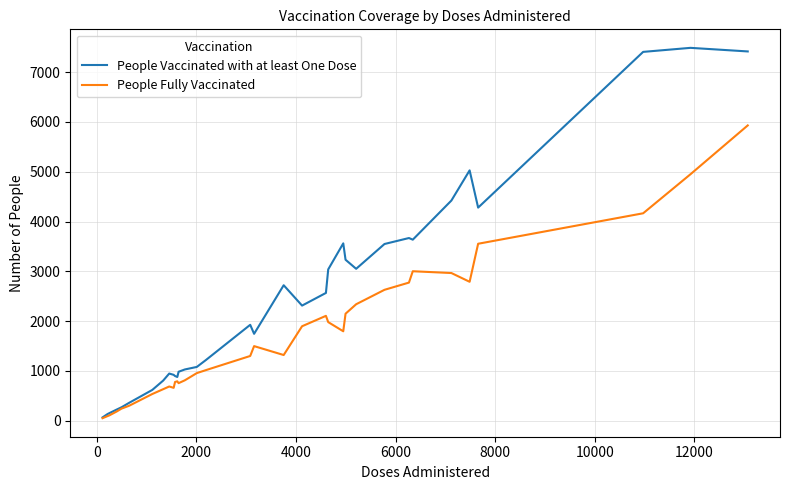

What is the difference between the maximum and minimum values in the People Vaccinated with at least One Dose series?

7423